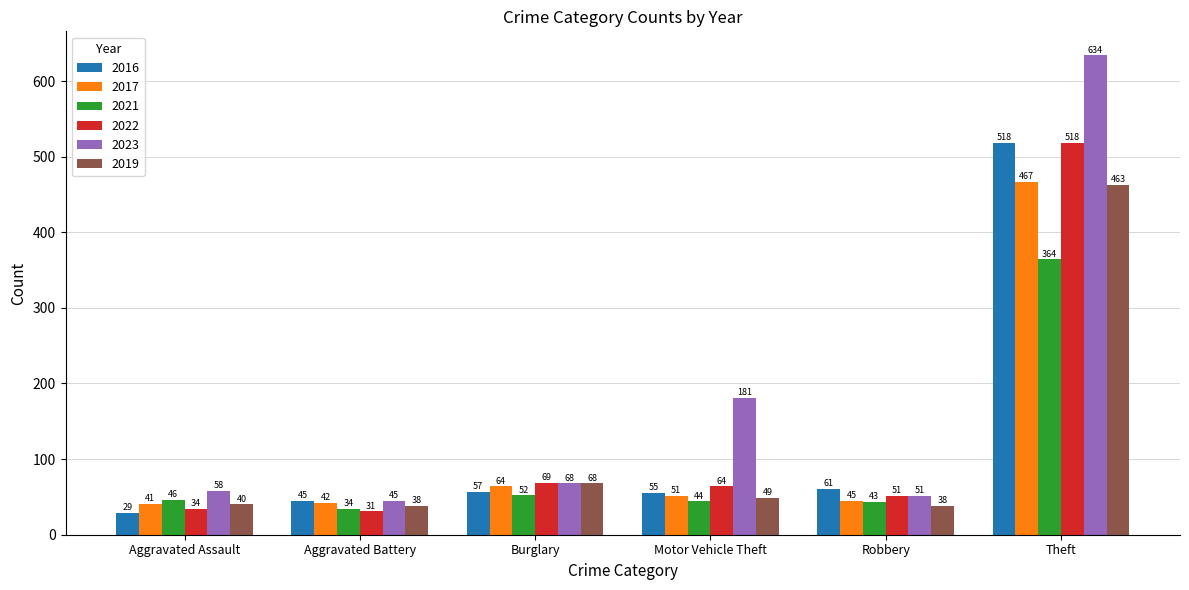

What is the difference between the 2023 values at Burglary and Aggravated Assault?

10